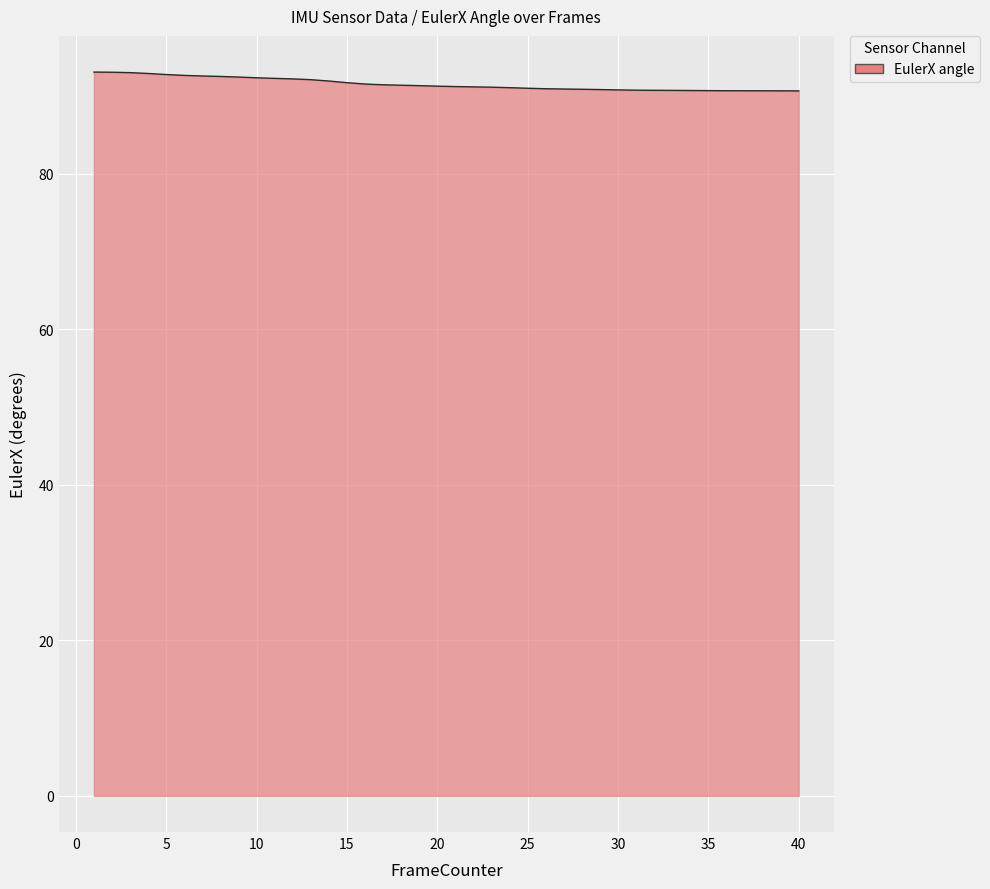

What is the smallest value displayed?

90.6